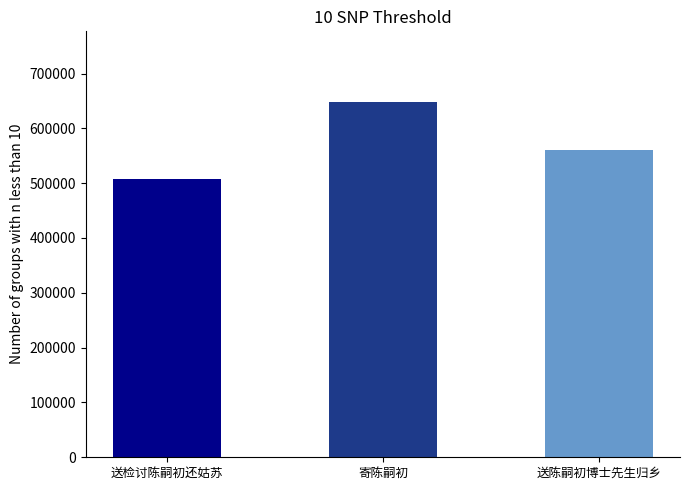

What is the ratio of the value at 送陈嗣初博士先生归乡 to the value at 寄陈嗣初?

0.9